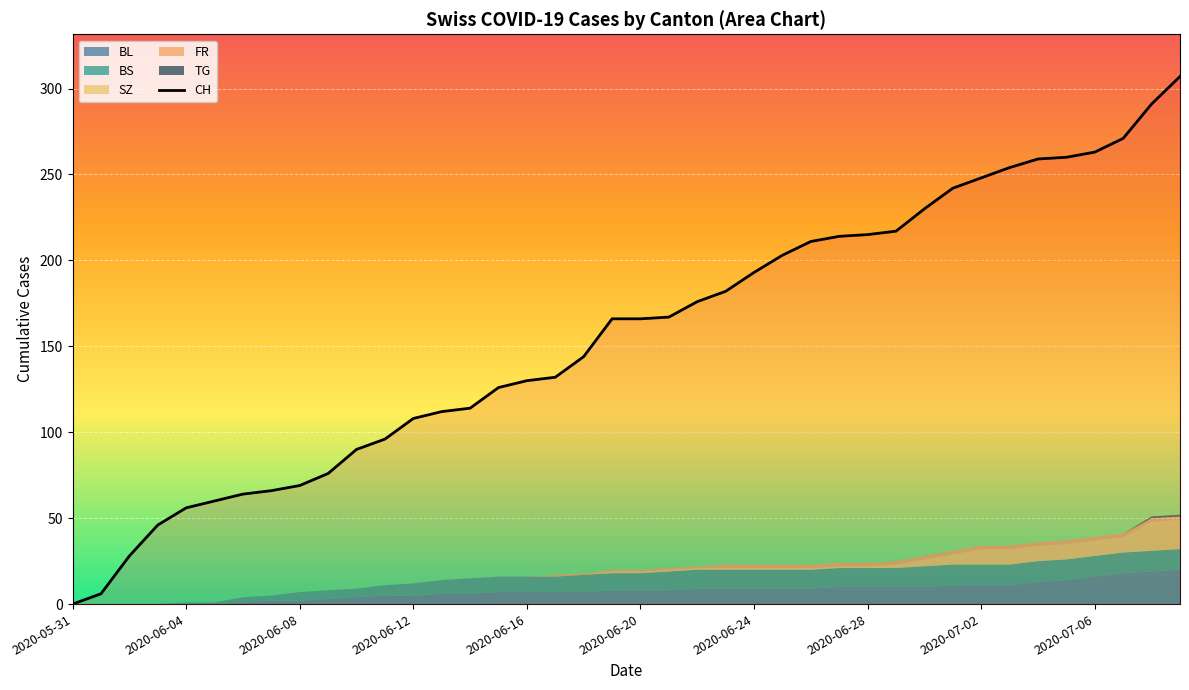

The value of BL at 2020-07-01 is 11. True or false?

True